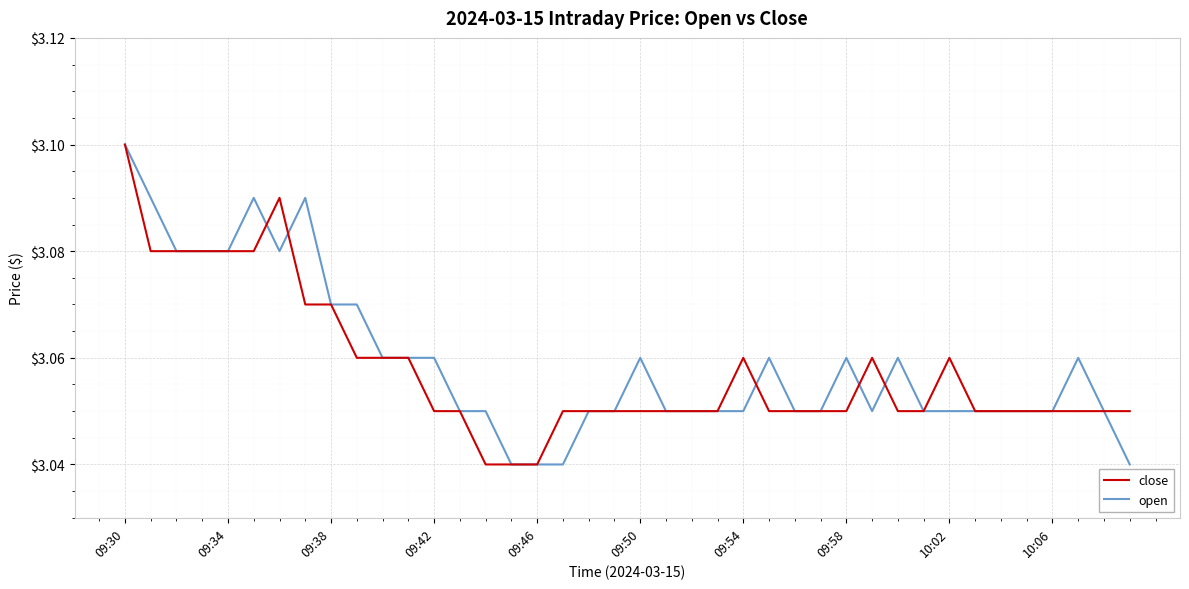

What are all the series names shown in the legend?

close, open